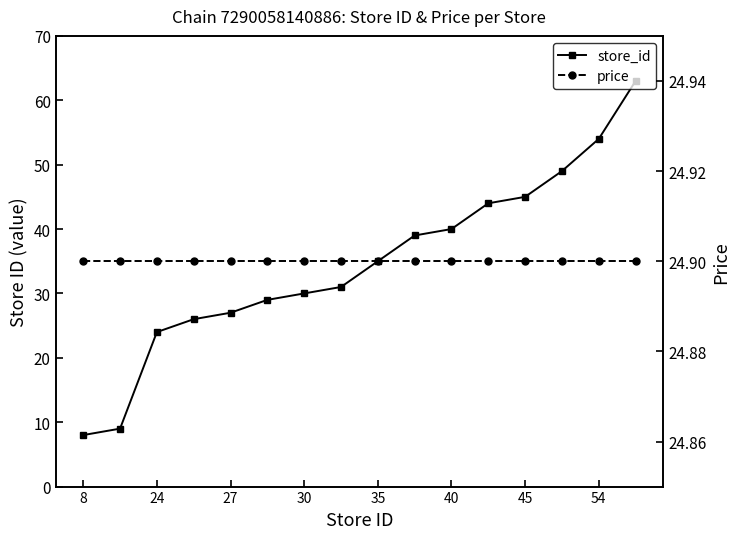

True or false: price has more than 0 interior local peaks.

False